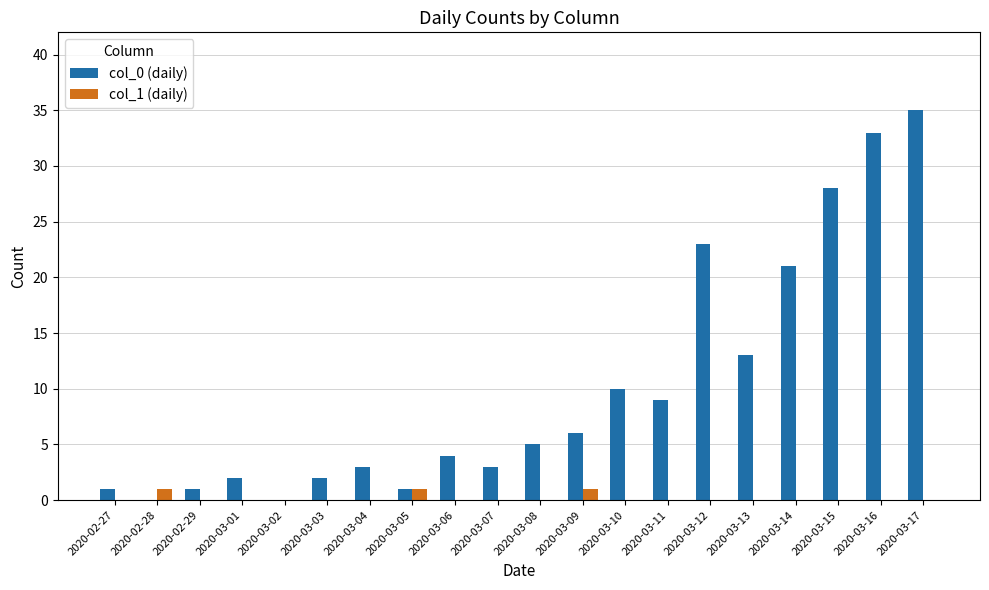

How many groups of bars are there?

20